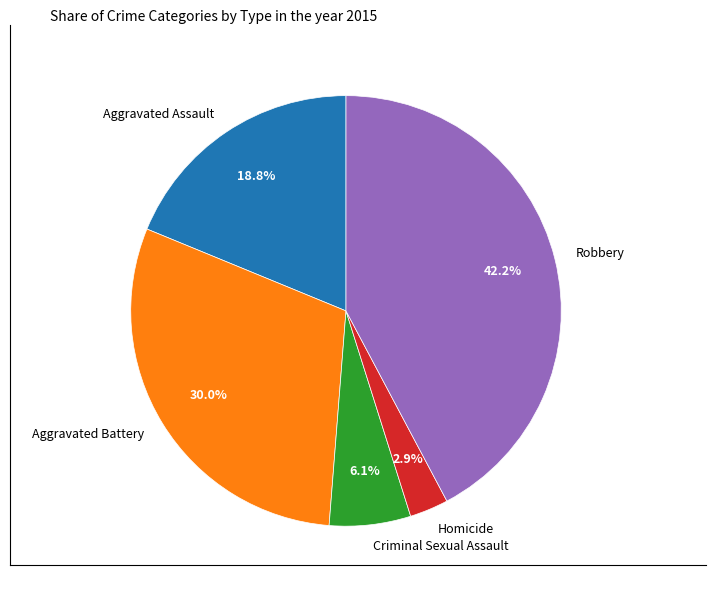

Rank the categories by value from highest to lowest.

Robbery, Aggravated Battery, Aggravated Assault, Criminal Sexual Assault, Homicide